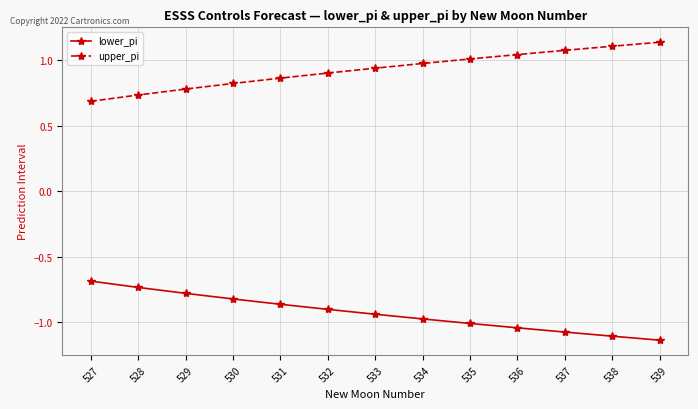

How many data points does each series have?

13